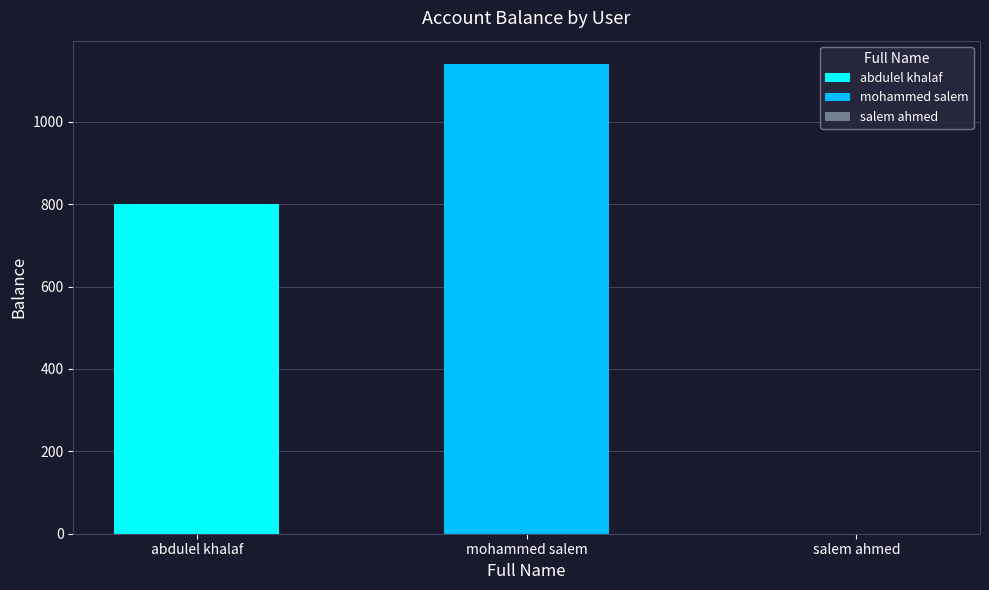

Which series has the widest spread of values?

abdulel khalaf